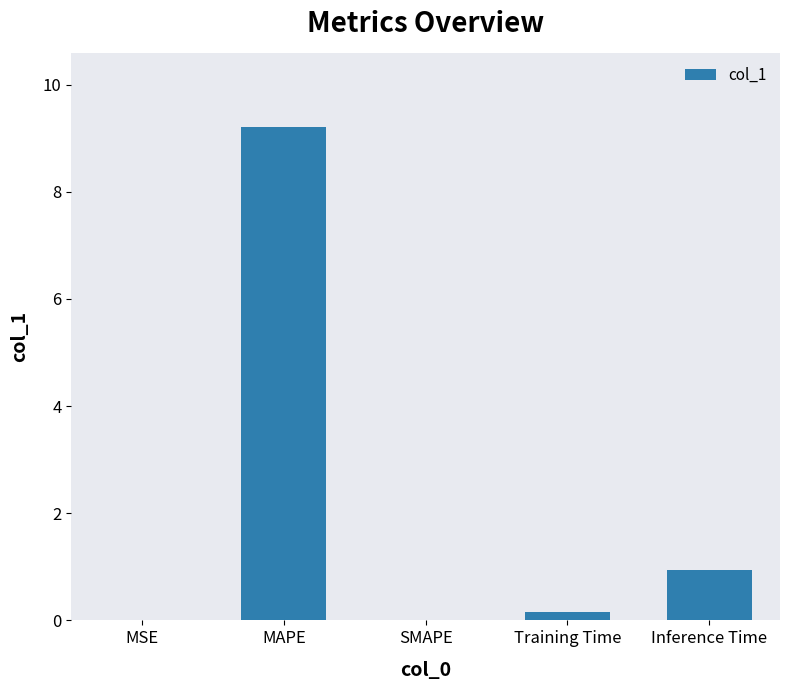

Between Inference Time and MSE, which is larger?

Inference Time